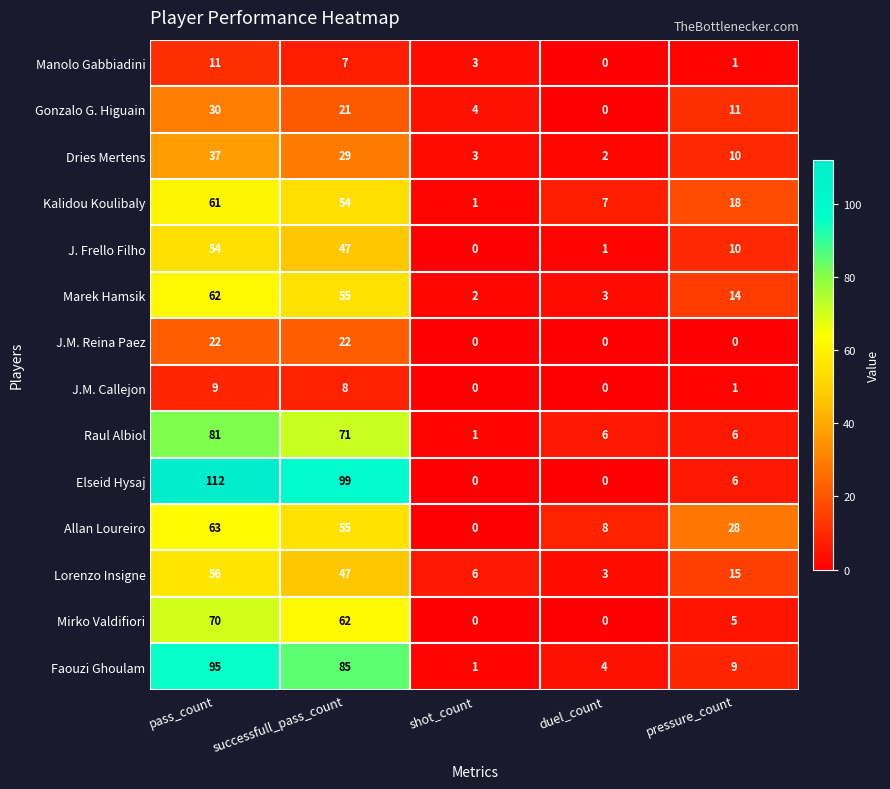

What is the sum of the Faouzi Ghoulam values at shot_count and successfull_pass_count?

86